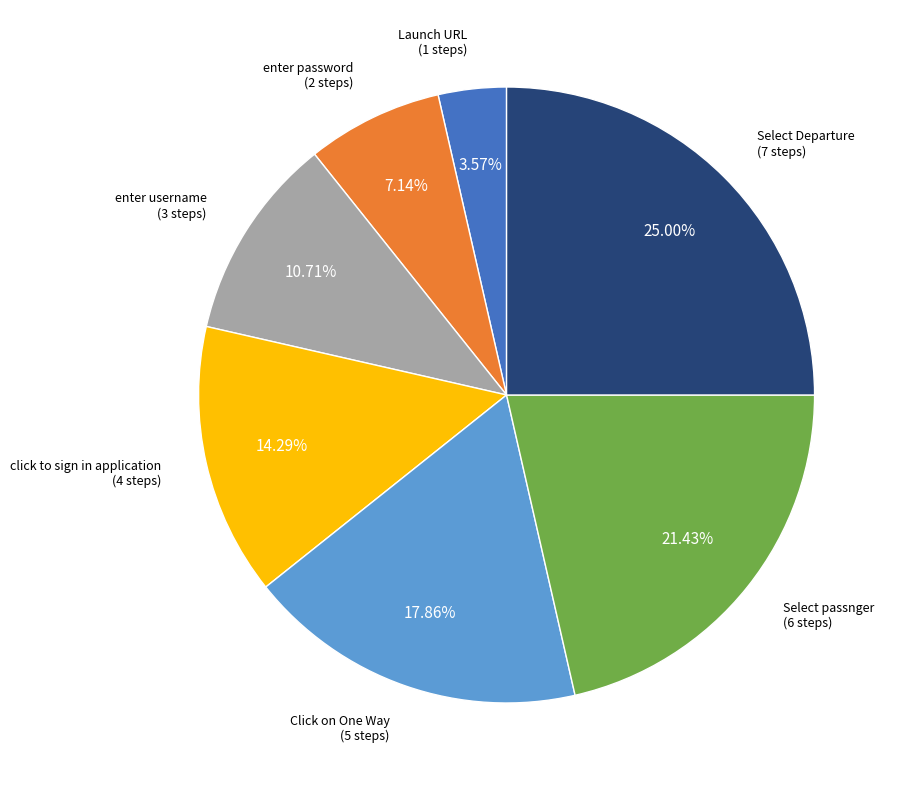

Which slice is the largest?

Select Departure